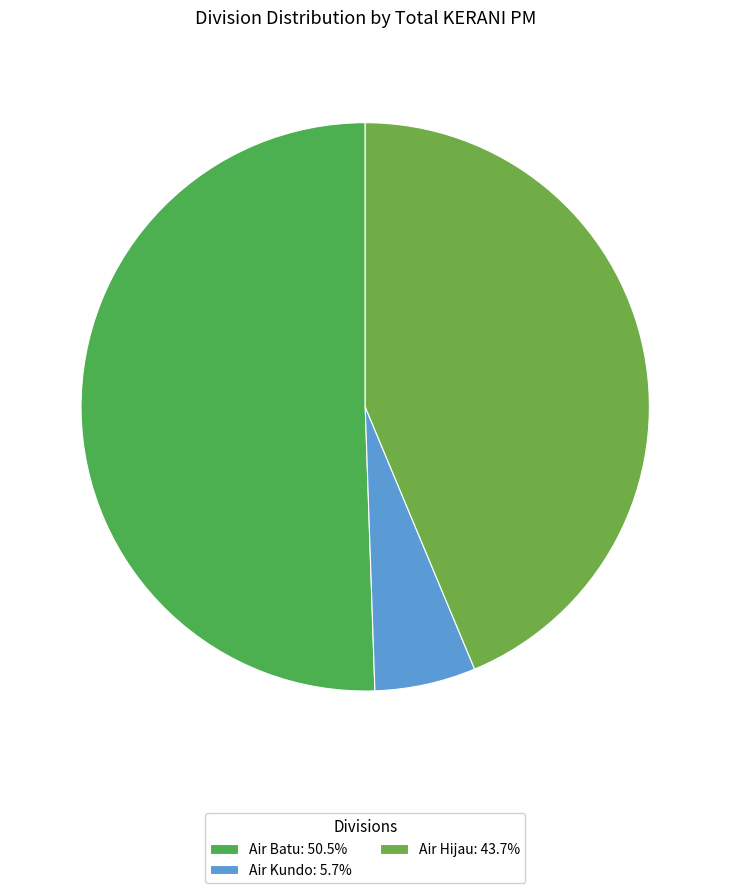

What is the change in value from Air Batu to Air Hijau?

-314